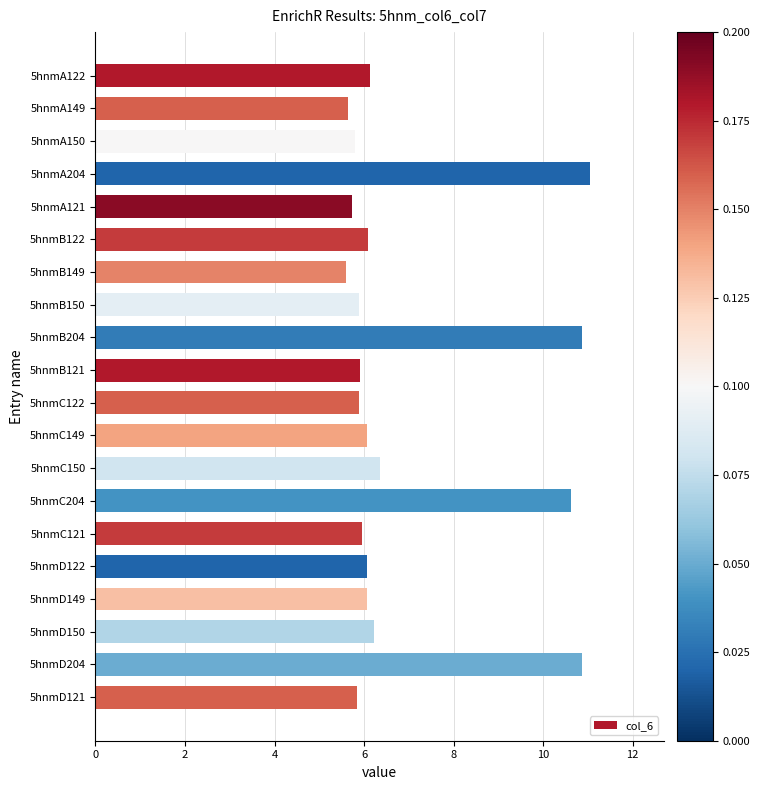

What is the smallest value displayed?

5.6